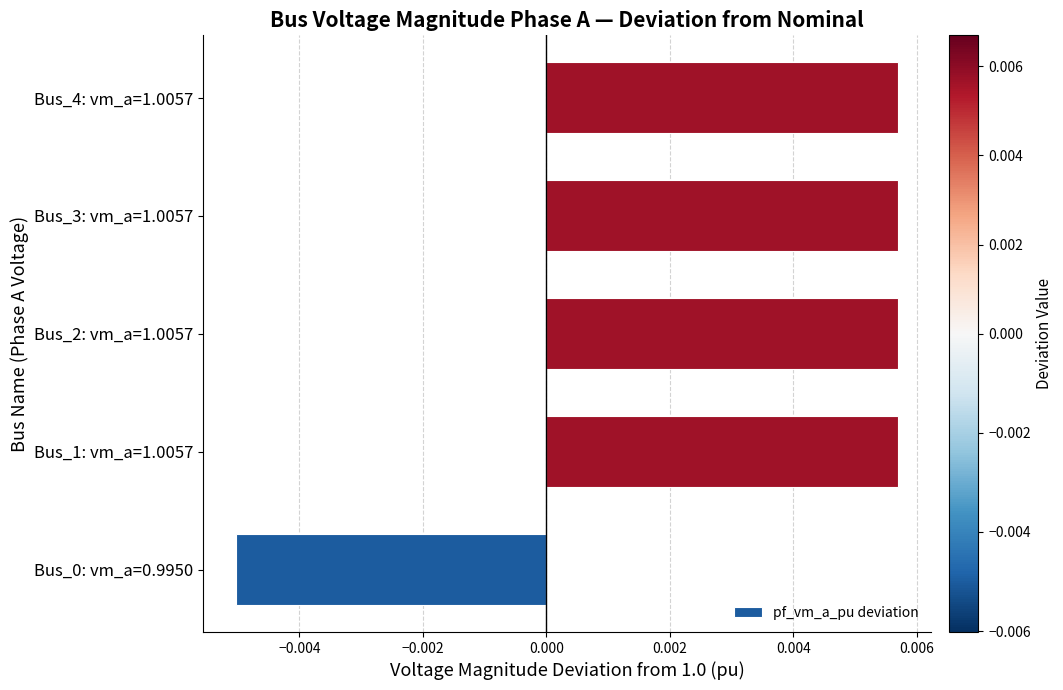

Count the values in the range 0 to 1.

4